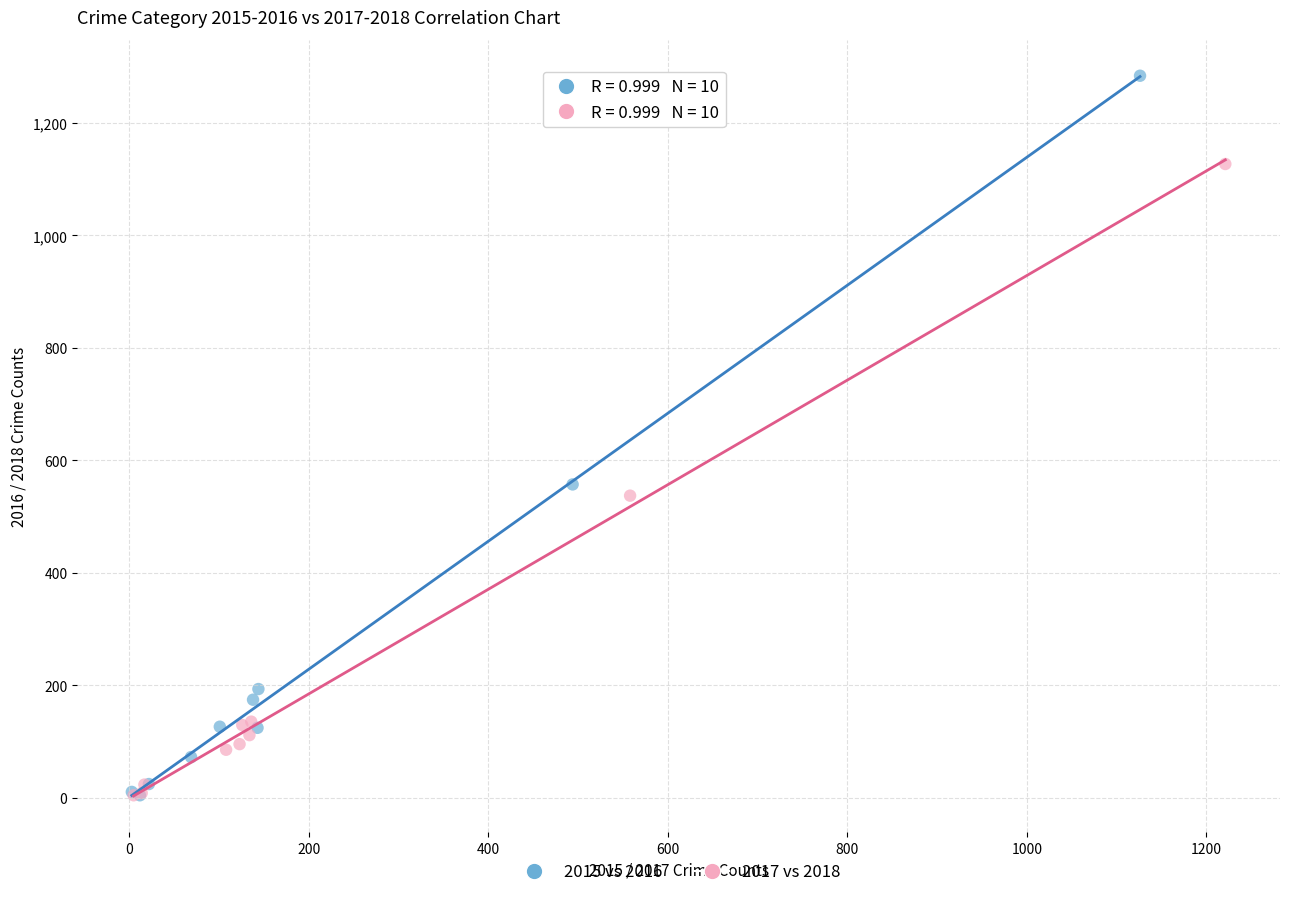

Which series reaches the maximum Y coordinate?

2015 vs 2016